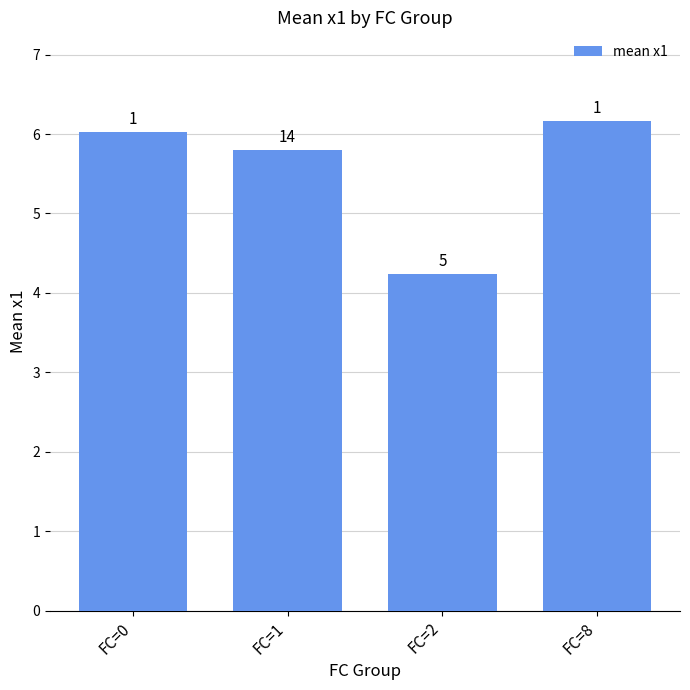

Does the chart contain stacked bars?

No